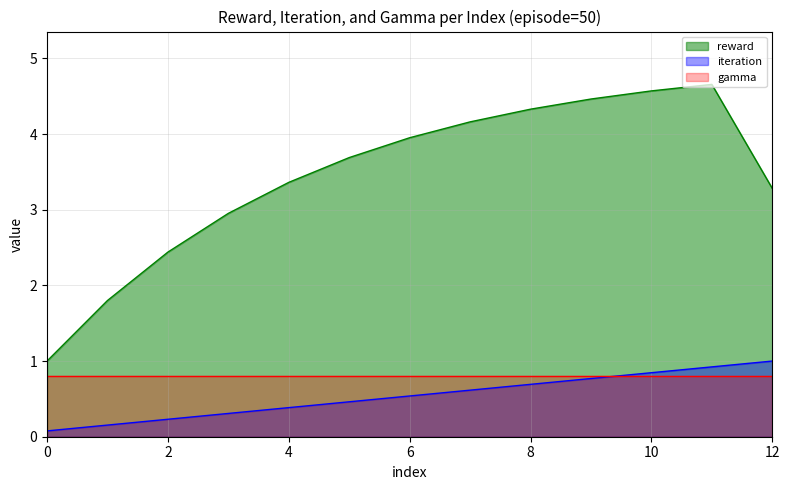

Which category has the highest value in the iteration series?

12